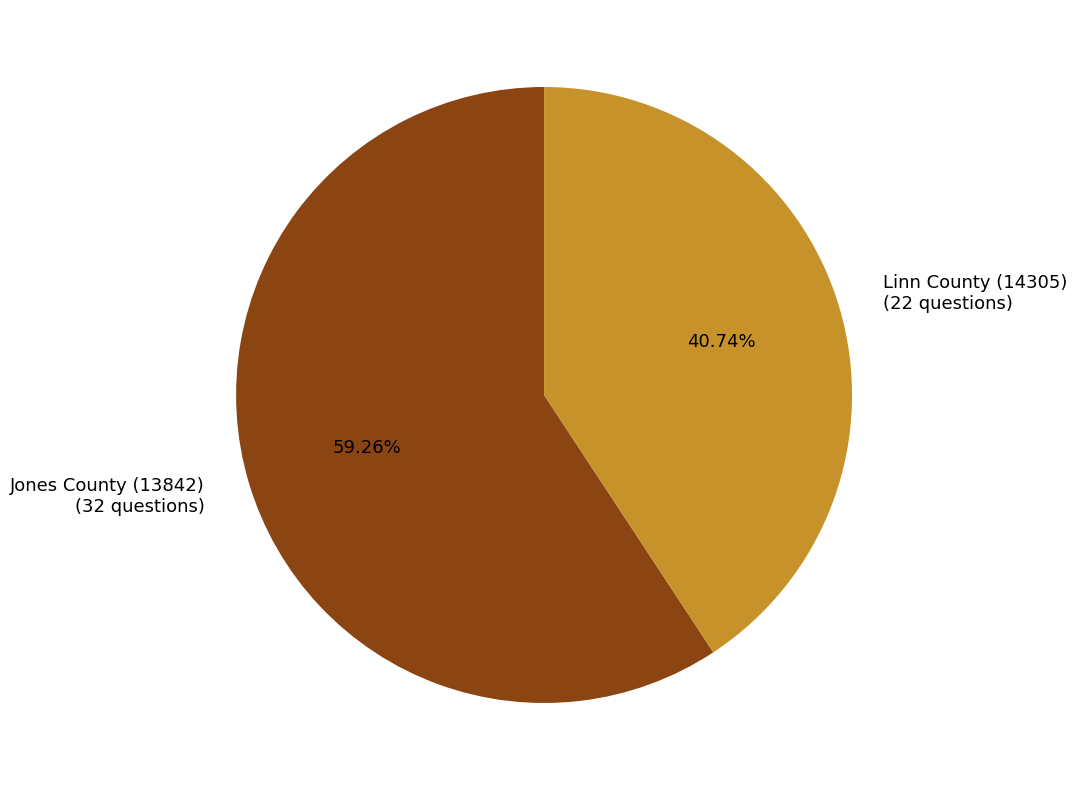

To the nearest percent, what is the difference between the Jones County (13842) and Linn County (14305) slice percentages?

19%